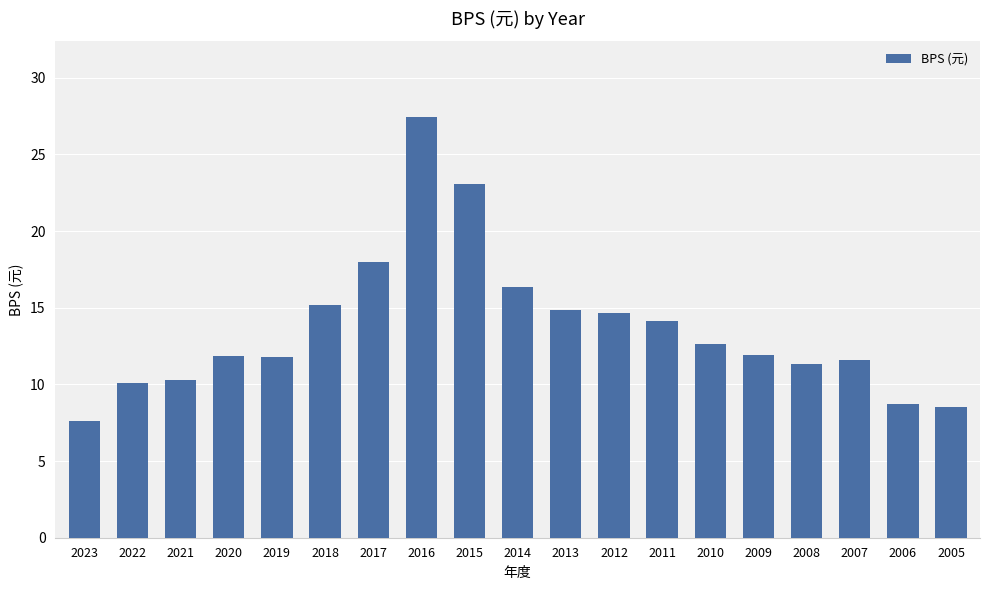

What is the change in value from 2021 to 2009?

+1.6